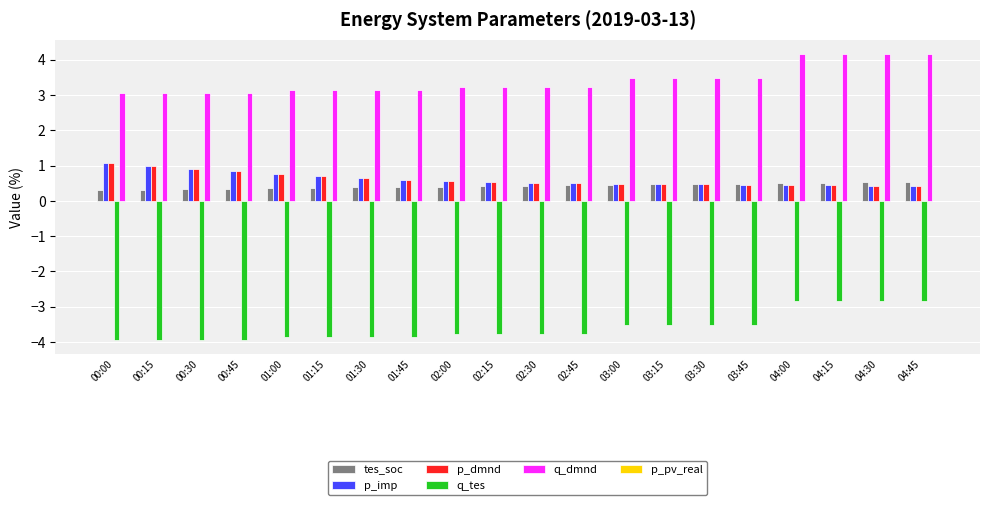

Are the bars horizontal?

No